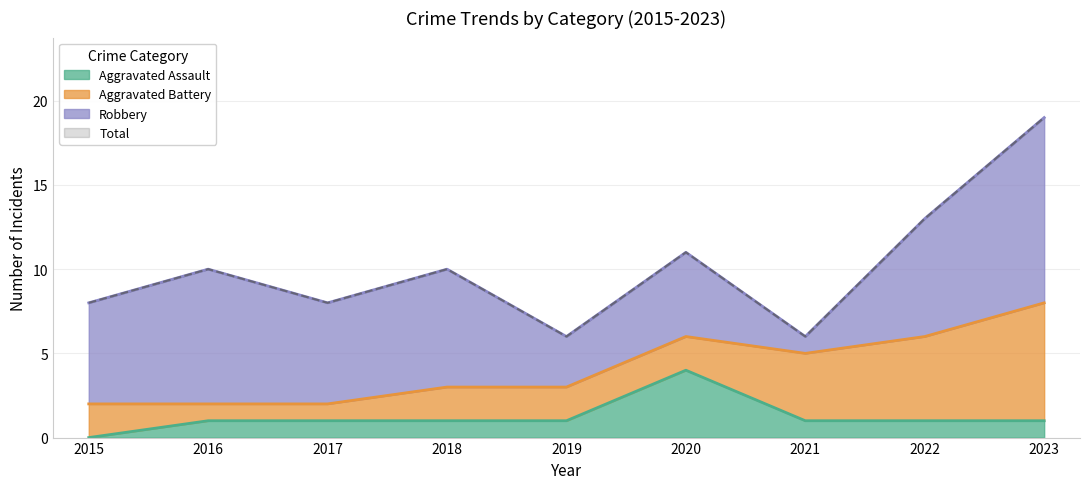

True or false: Aggravated Assault has a value of 6 at 2020.

False